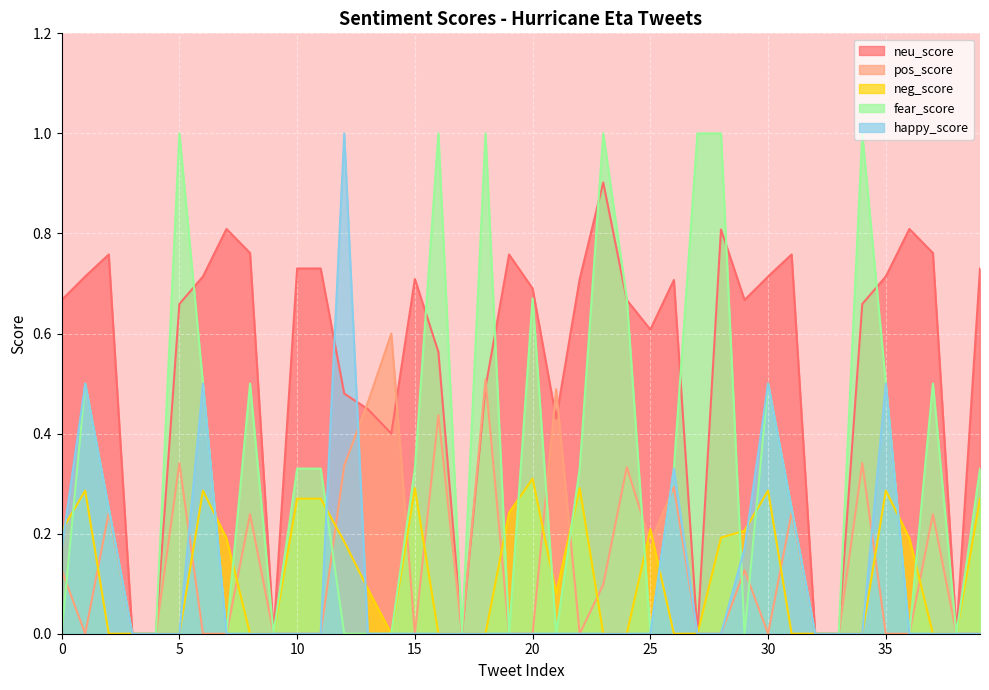

Reading left to right, list all the values displayed in this chart.

neu_score: 0.7	0.7	0.8	0.0	0.0	0.7	0.7	0.8	0.8	0.0	0.7	0.7	0.5	0.4	0.4	0.7	0.6	0.0	0.5	0.8	0.7	0.4	0.7	0.9	0.7	0.6	0.7	0.0	0.8	0.7	0.7	0.8	0.0	0.0	0.7	0.7	0.8	0.8	0.0	0.7
pos_score: 0.1	0.0	0.2	0.0	0.0	0.3	0.0	0.0	0.2	0.0	0.0	0.0	0.3	0.5	0.6	0.0	0.4	0.0	0.5	0.0	0.0	0.5	0.0	0.1	0.3	0.2	0.3	0.0	0.0	0.1	0.0	0.2	0.0	0.0	0.3	0.0	0.0	0.2	0.0	0.0
neg_score: 0.2	0.3	0.0	0.0	0.0	0.0	0.3	0.2	0.0	0.0	0.3	0.3	0.2	0.1	0.0	0.3	0.0	0.0	0.0	0.2	0.3	0.1	0.3	0.0	0.0	0.2	0.0	0.0	0.2	0.2	0.3	0.0	0.0	0.0	0.0	0.3	0.2	0.0	0.0	0.3
fear_score: 0.0	0.5	0.2	0.0	0.0	1.0	0.5	0.0	0.5	0.0	0.3	0.3	0.0	0.0	0.0	0.3	1.0	0.0	1.0	0.0	0.7	0.0	0.3	1.0	0.7	0.0	0.3	1.0	1.0	0.0	0.5	0.2	0.0	0.0	1.0	0.5	0.0	0.5	0.0	0.3
happy_score: 0.2	0.5	0.2	0.0	0.0	0.0	0.5	0.0	0.0	0.0	0.0	0.0	1.0	0.0	0.0	0.0	0.0	0.0	0.0	0.0	0.0	0.0	0.0	0.0	0.0	0.0	0.3	0.0	0.0	0.2	0.5	0.2	0.0	0.0	0.0	0.5	0.0	0.0	0.0	0.0